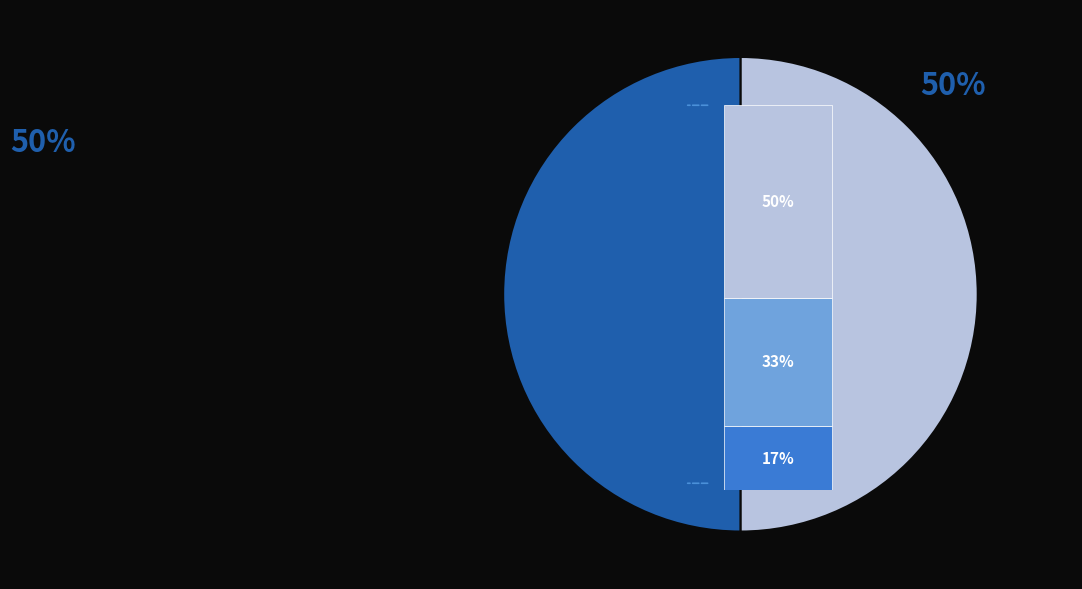

Which slice is the smallest?

Aggravated Assault